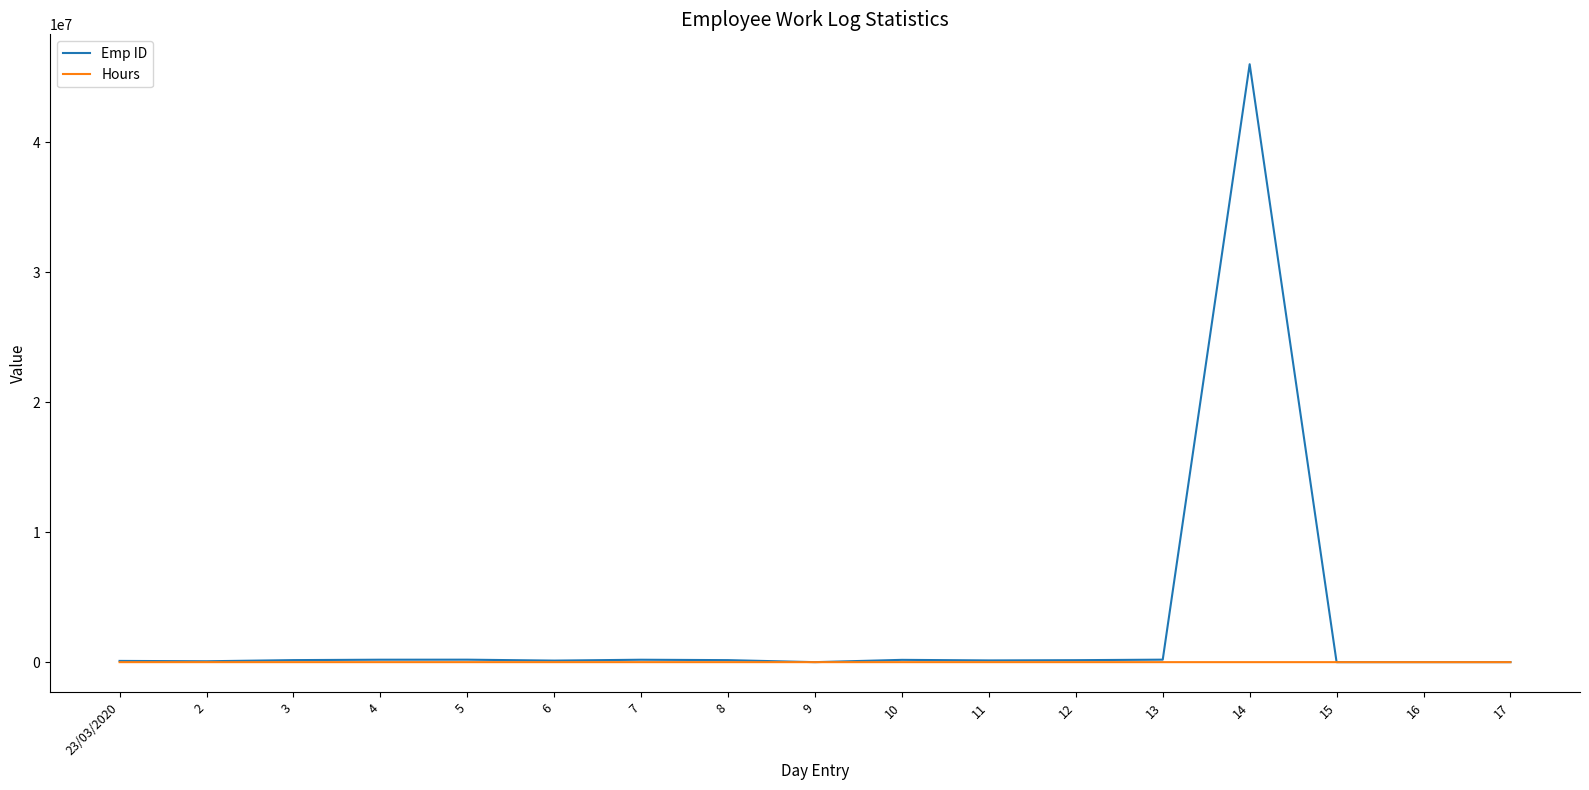

List the series in order of their peak value, lowest first.

Hours, Emp ID